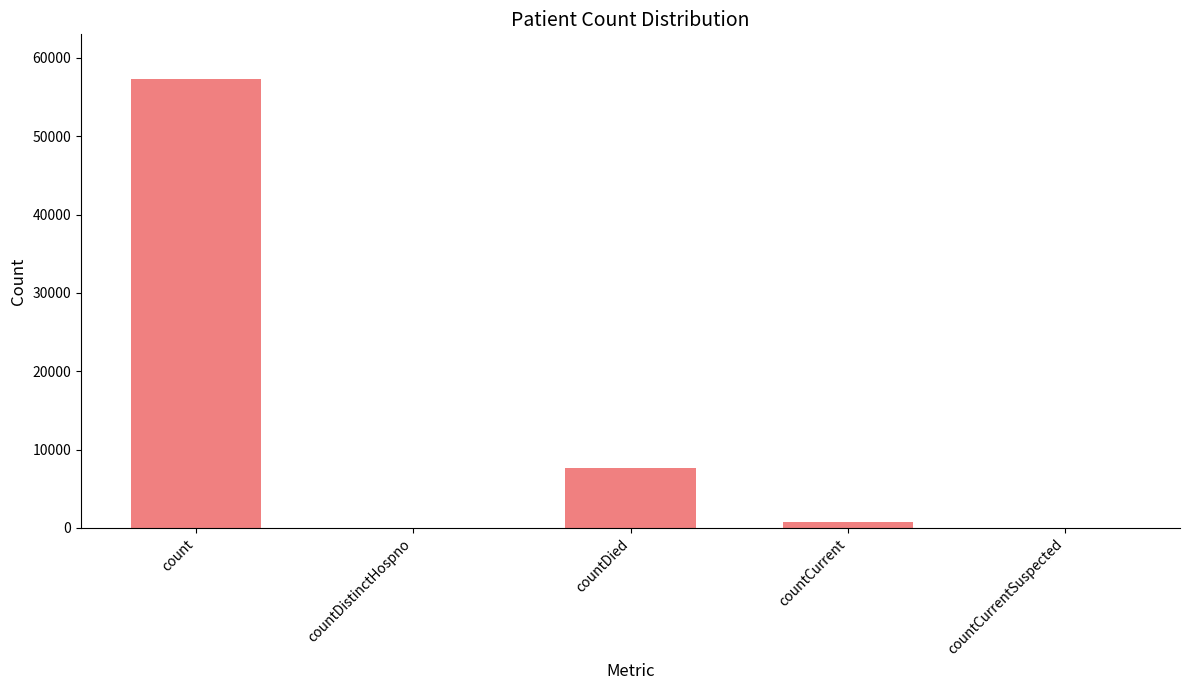

Which has a higher value, countCurrentSuspected or countDied?

countDied